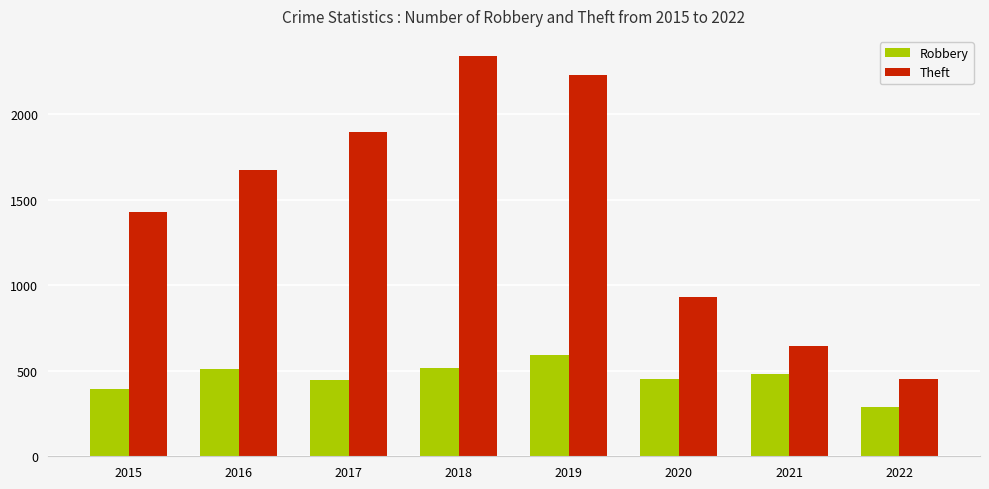

At which label is Theft closest to 1395?

2015